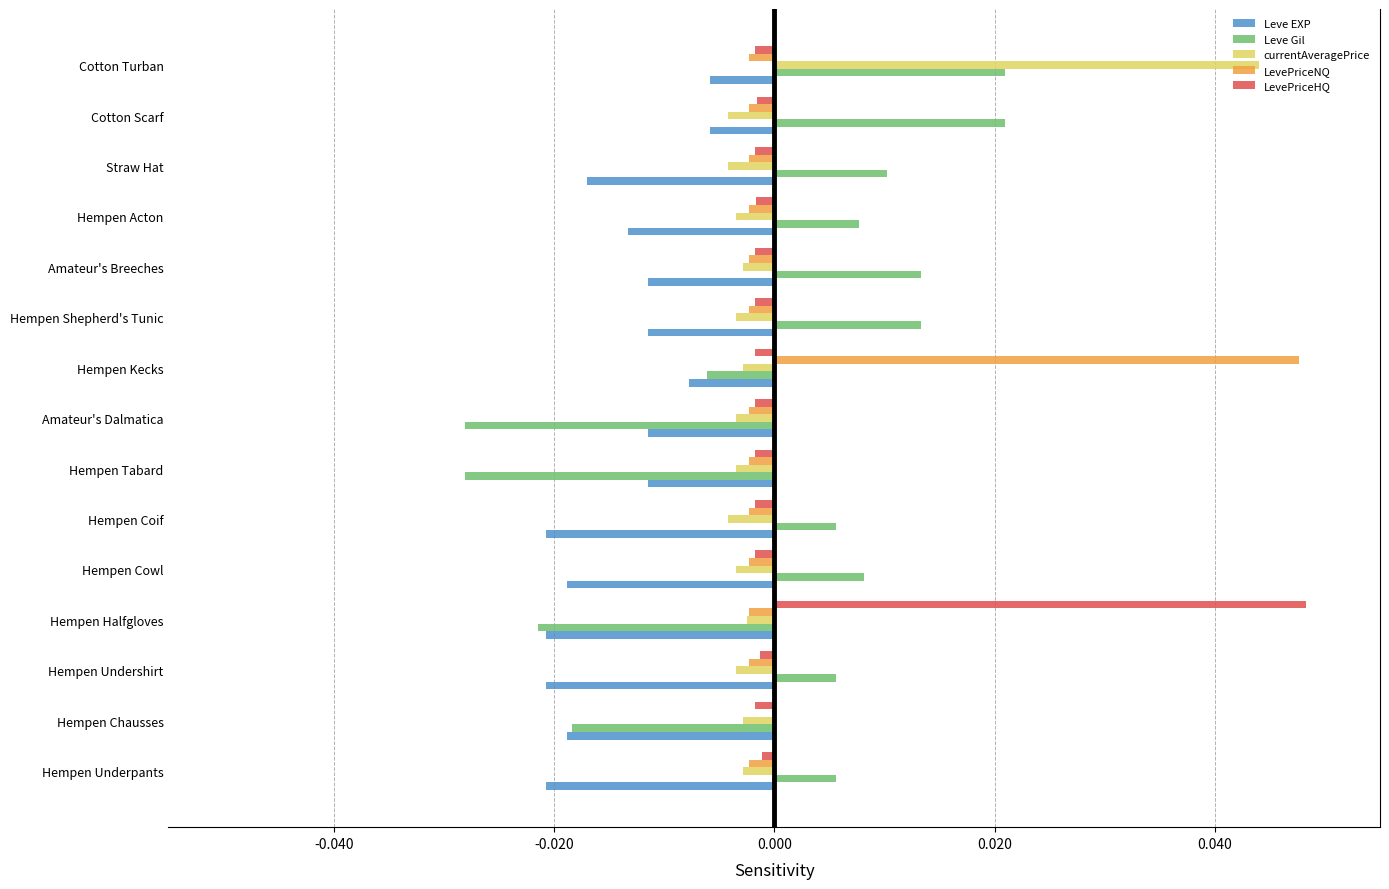

True or false: Leve Gil has a value of 0.0 at Hempen Undershirt.

True